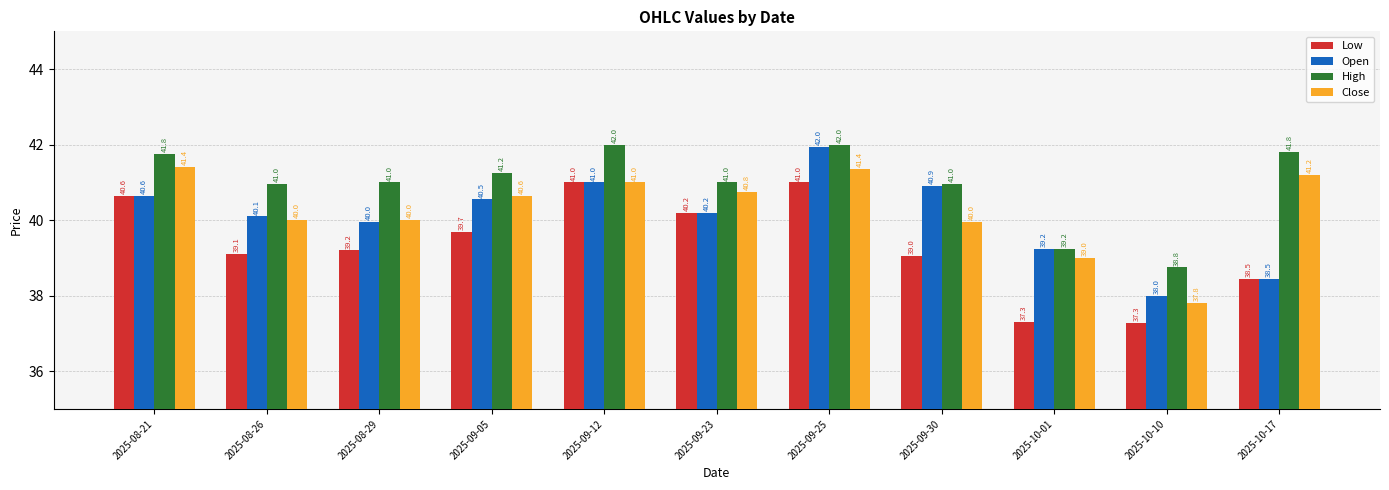

Where is Open nearest to the value 39?

2025-10-01